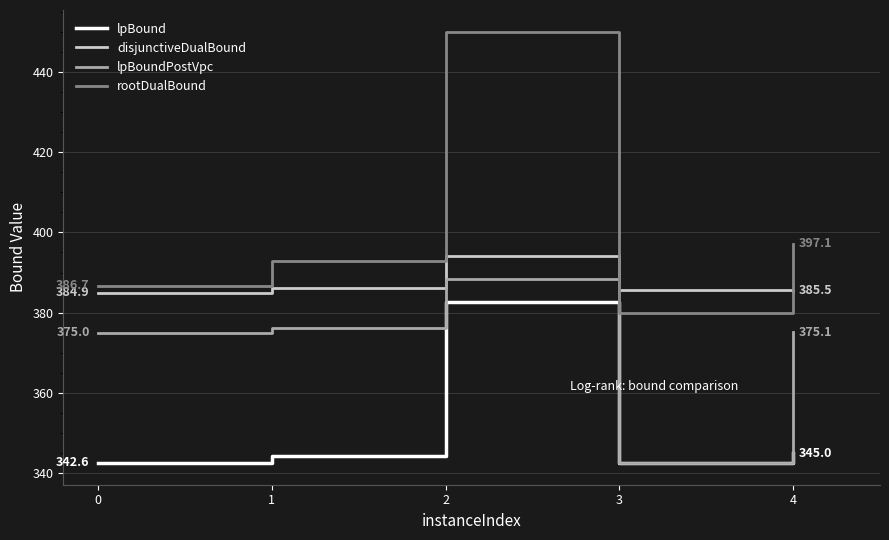

What is the total value across all series at 3?

1450.4